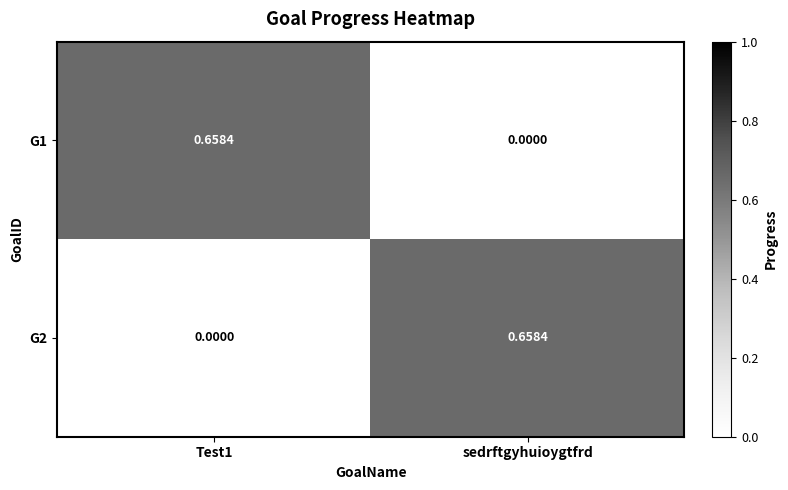

Rank the series by their maximum value, from highest to lowest.

G1, G2